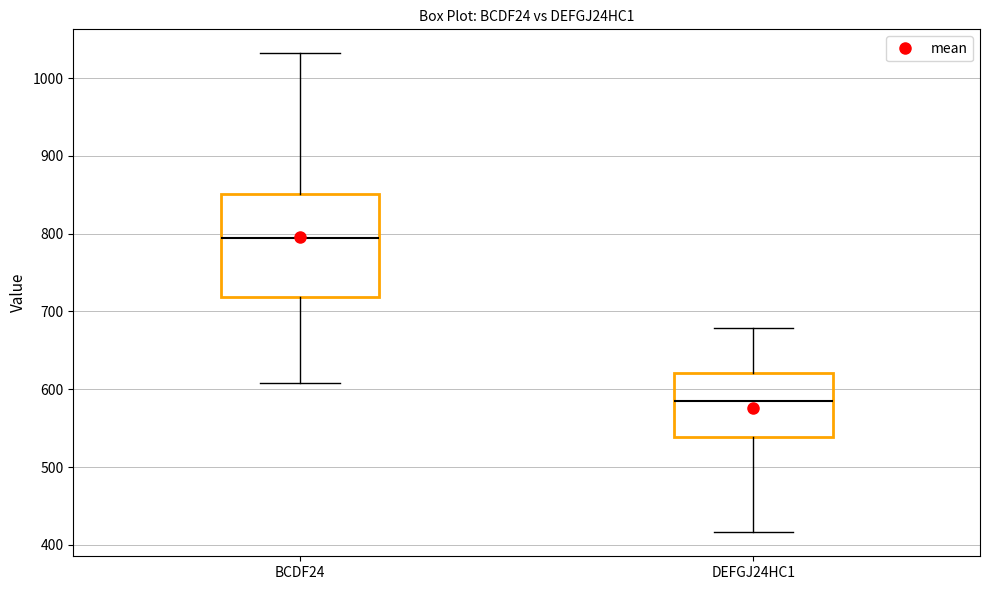

Reading left to right, transcribe this box plot: for each box, give where its median line is, the range the box spans, and where its two whiskers end, as read against the y-axis. The values are not printed on the chart, so give them approximately, as read against the axis.

BCDF24: median 790, box 720 to 850, whiskers 610 to 1030
DEFGJ24HC1: median 590, box 540 to 620, whiskers 420 to 680